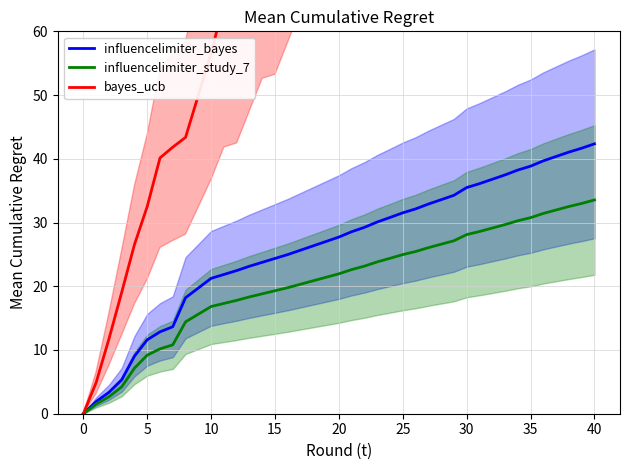

What is the average value of the influencelimiter_bayes series?

26.4